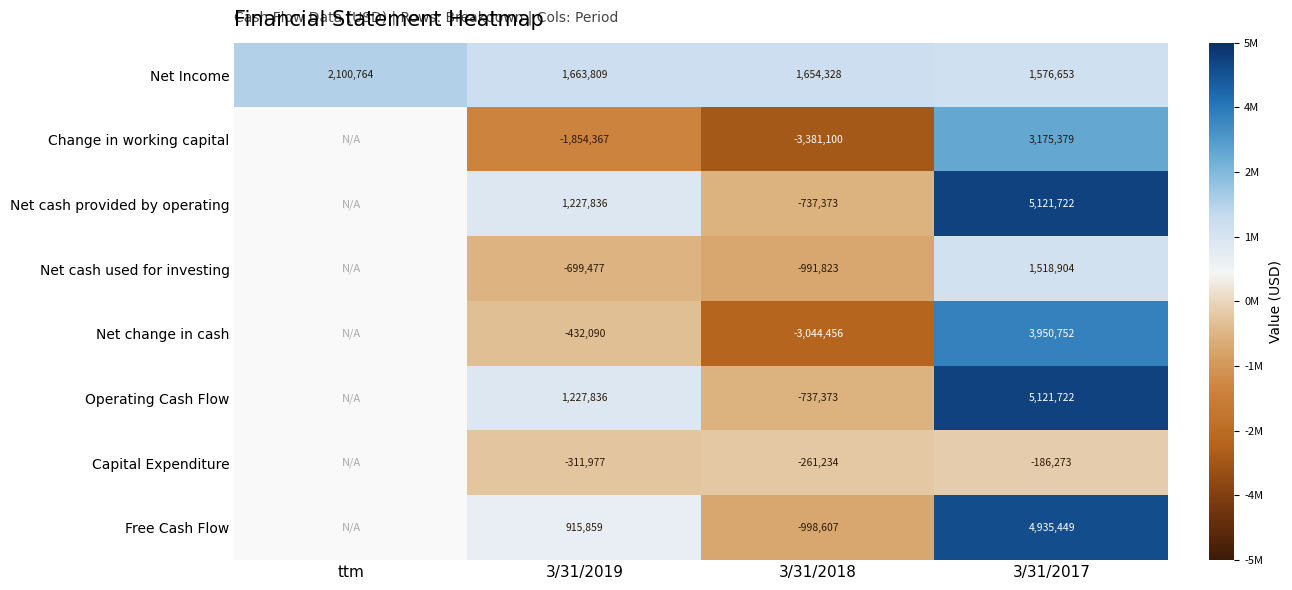

Which series changed the most between 3/31/2019 and 3/31/2017?

Change in working capital